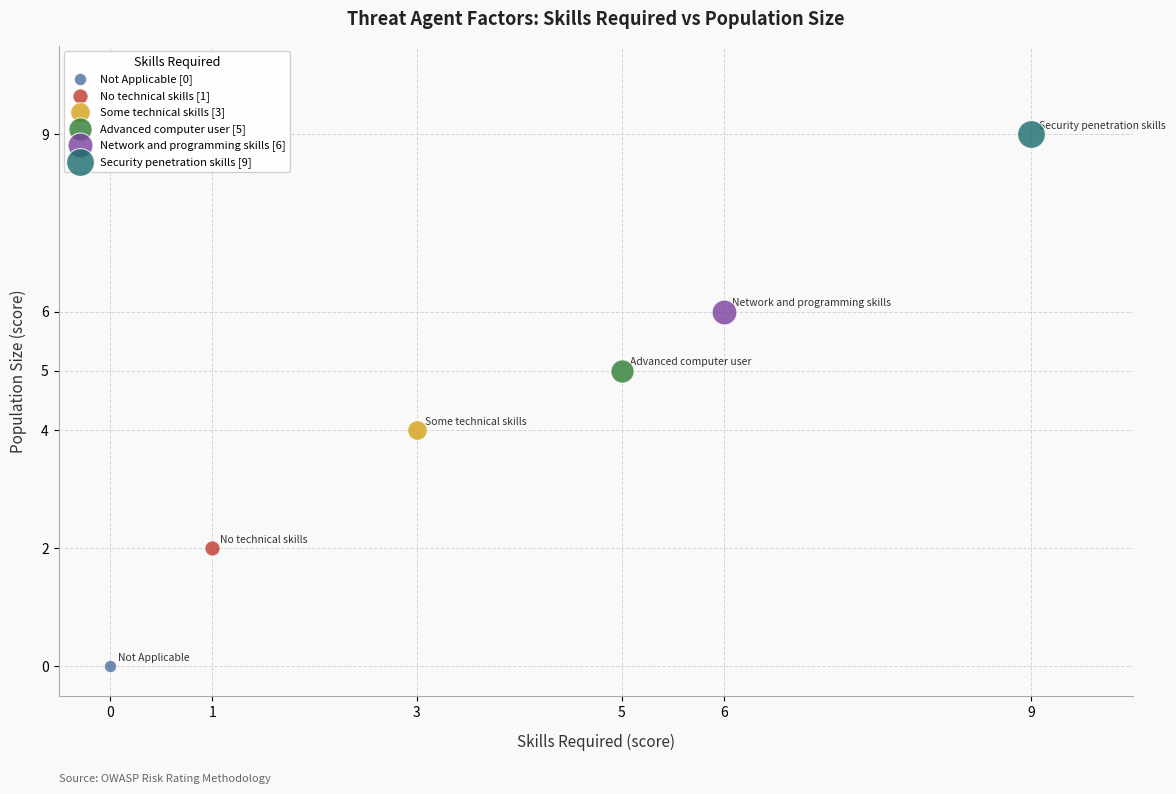

Which series contains the highest Y value?

Security penetration skills [9]